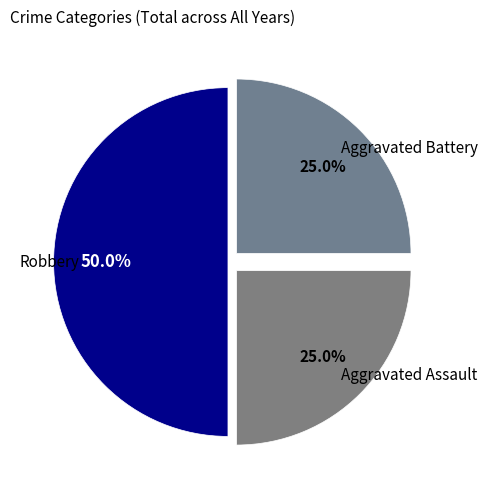

What percentage is NOT represented by Aggravated Assault?

75.0%